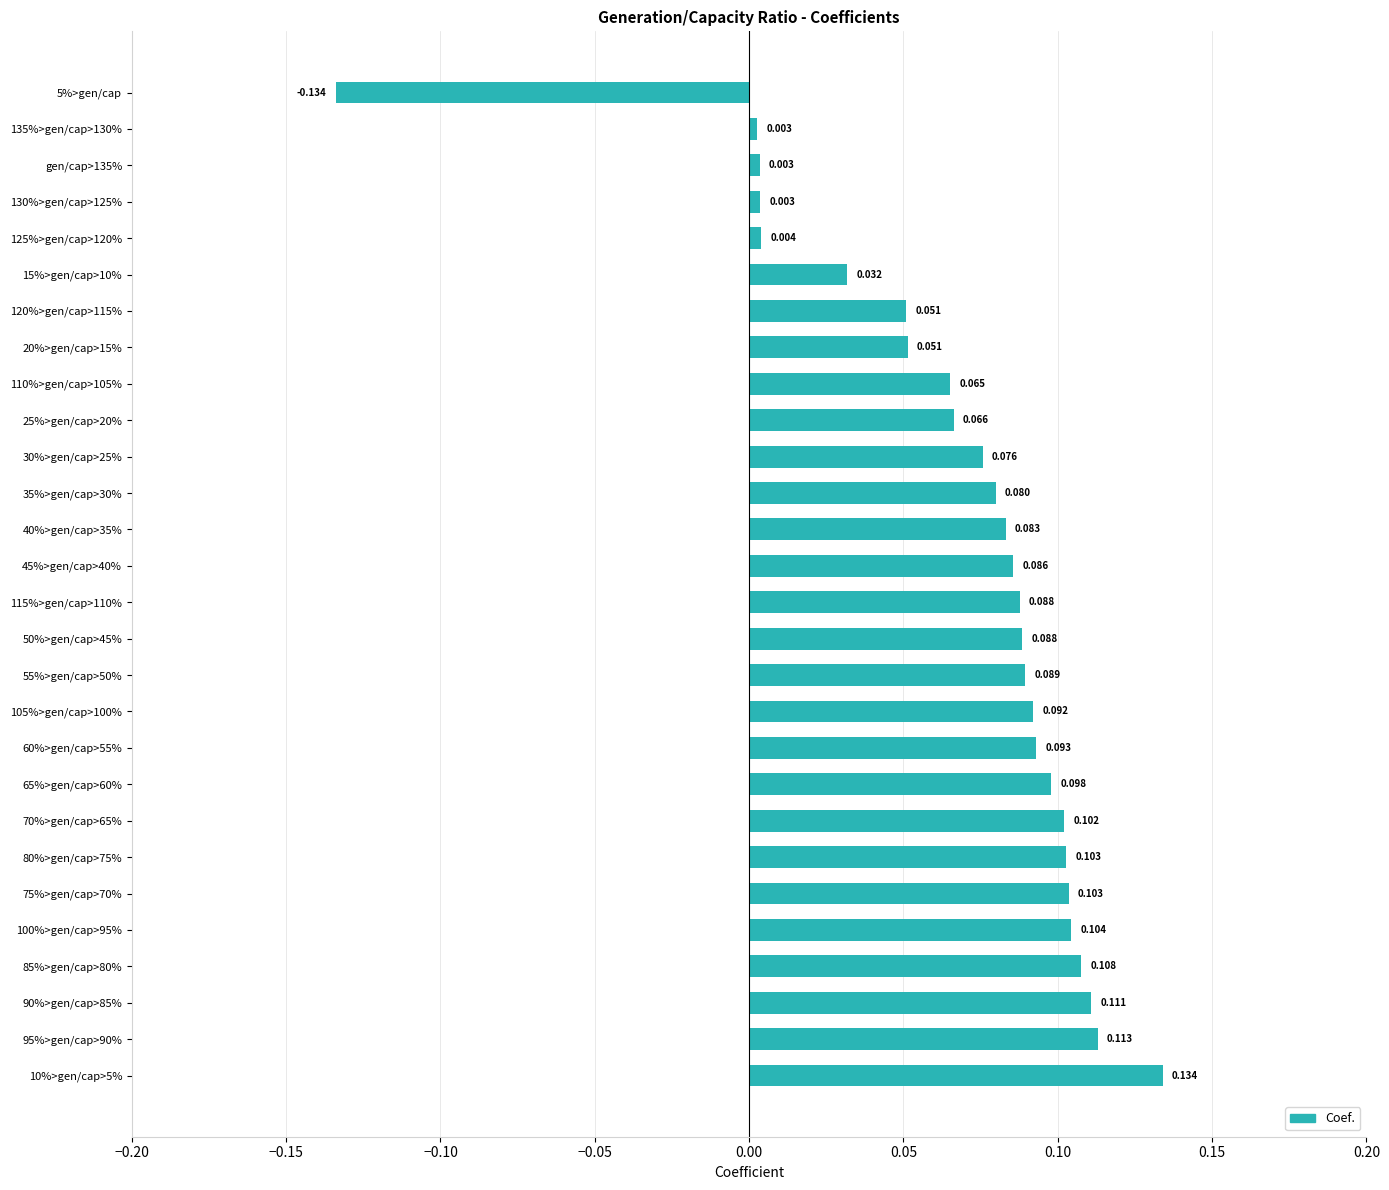

How many negative values are there?

1